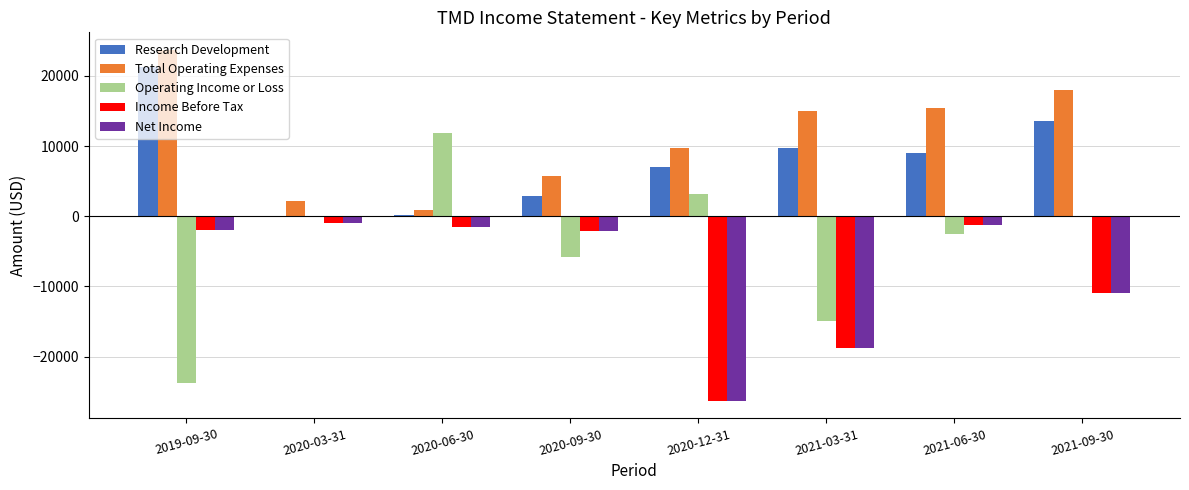

The value of Operating Income or Loss at 2020-03-31 is 13028. True or false?

False